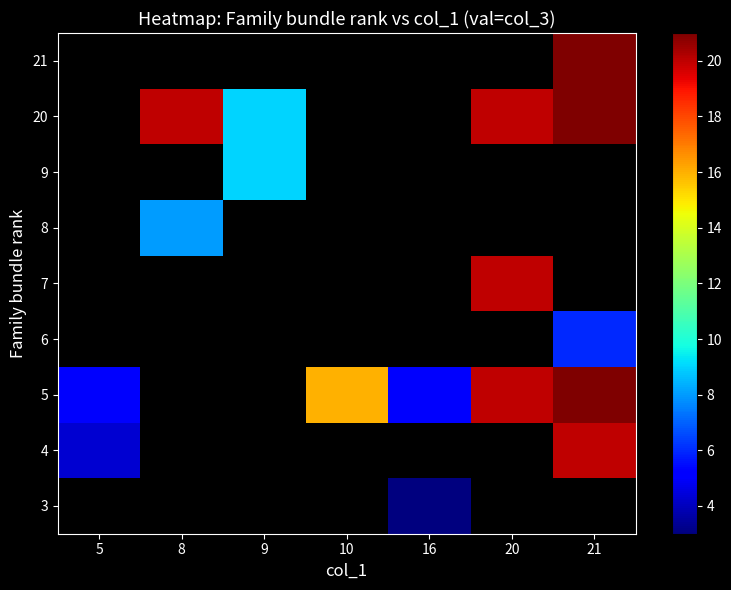

How many values in the 20 series are below 20?

1